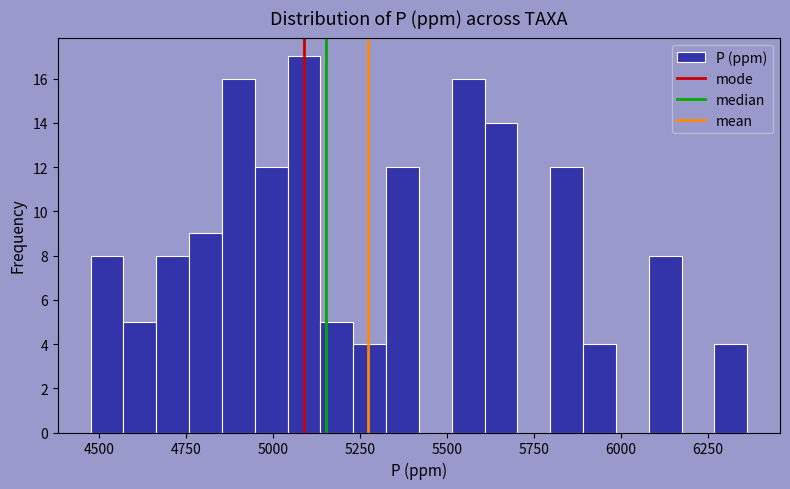

Around what value on the x-axis is the tallest bar? Give the approximate position of its centre, as read against the axis.

5100